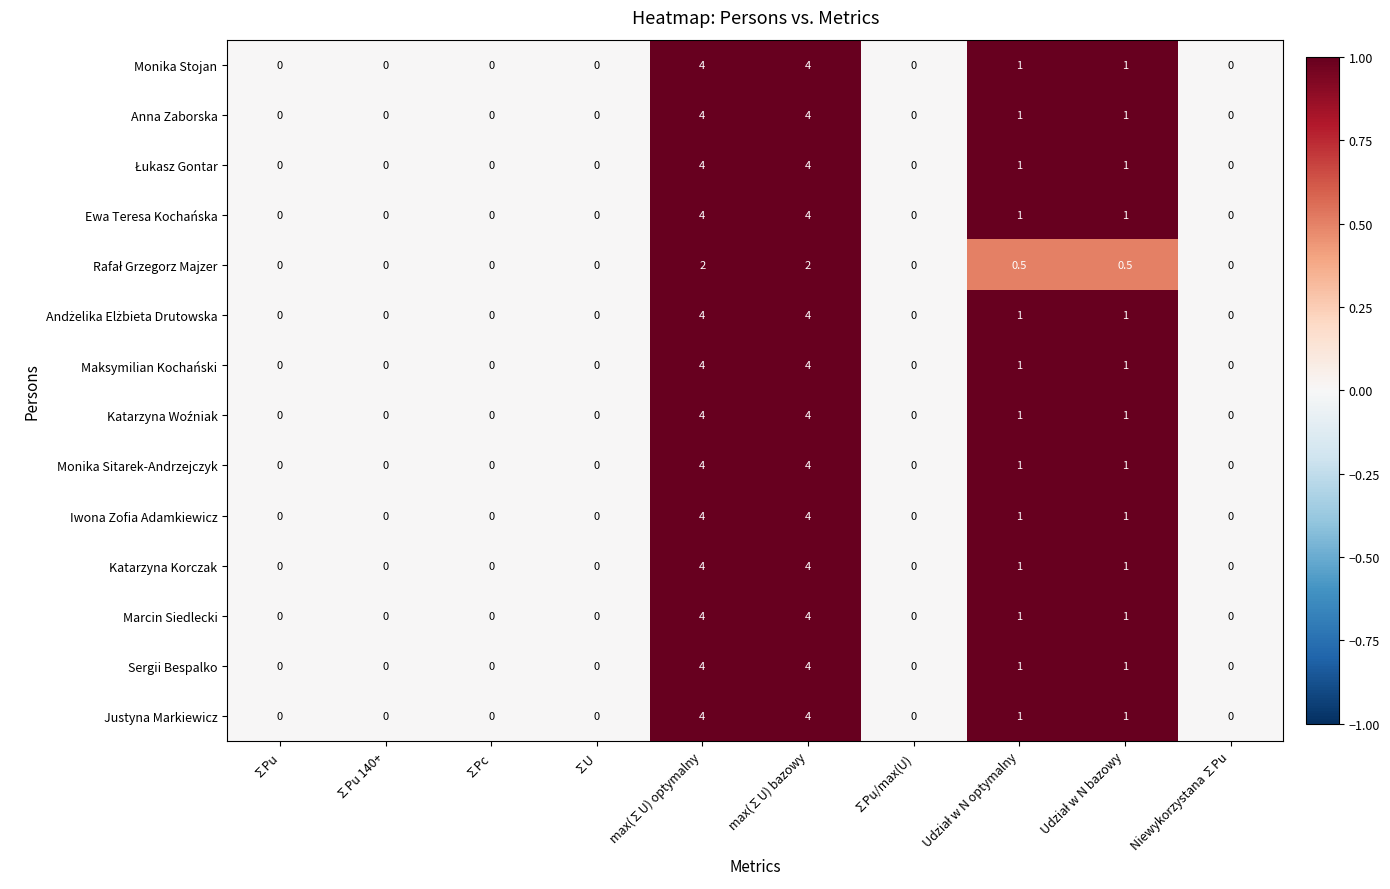

What is the difference between the maximum and second lowest values in the Monika Sitarek-Andrzejczyk series?

4.0